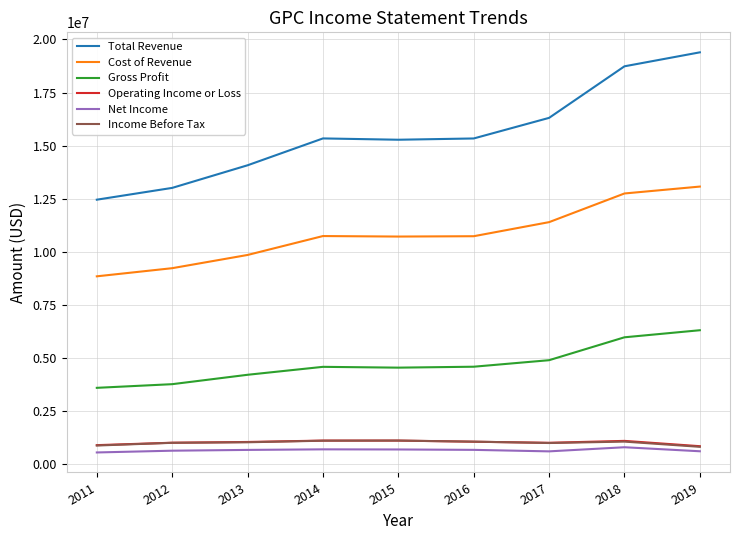

How many lines are shown in the chart?

6